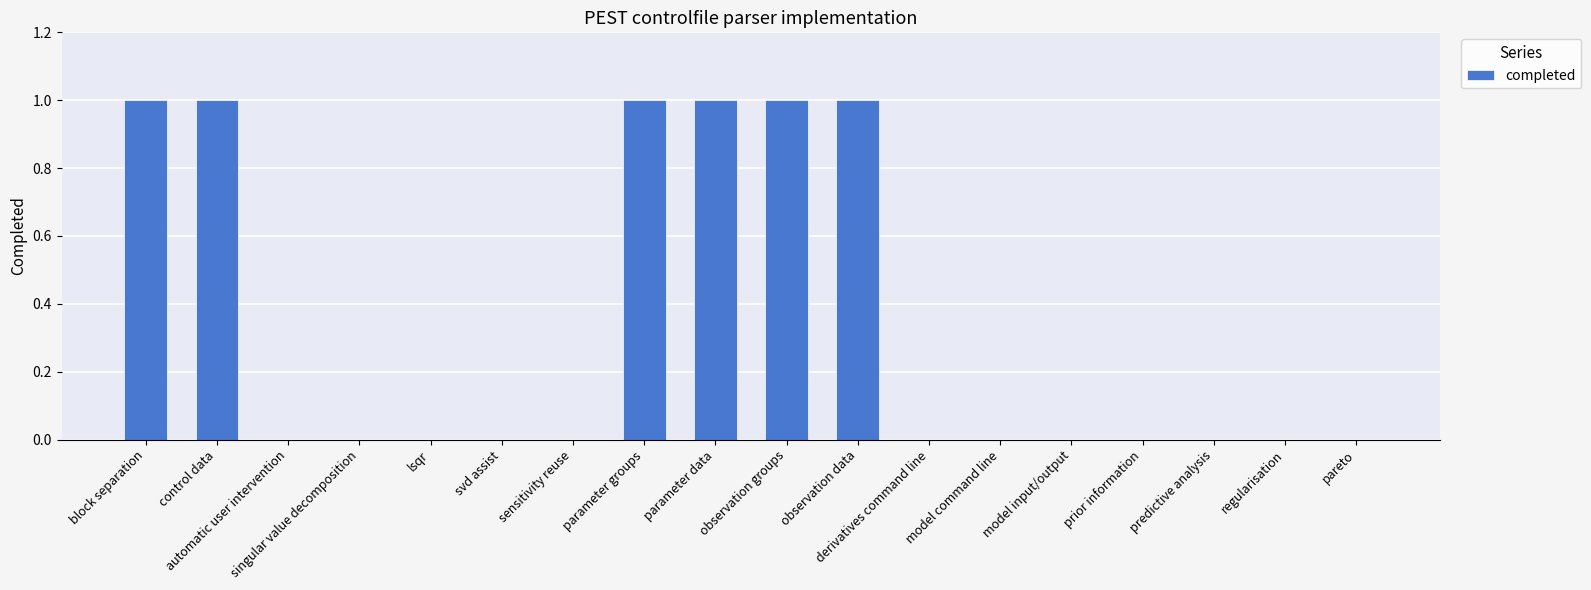

Between lsqr and observation data, which is larger?

observation data